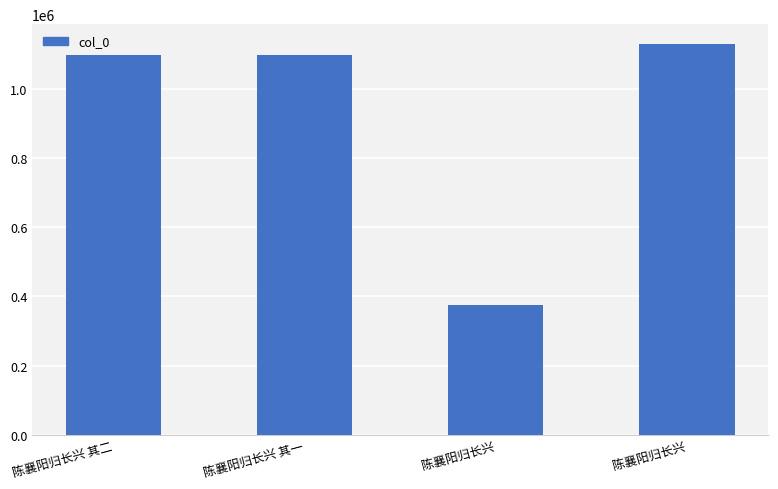

How many values are below 1096210?

2